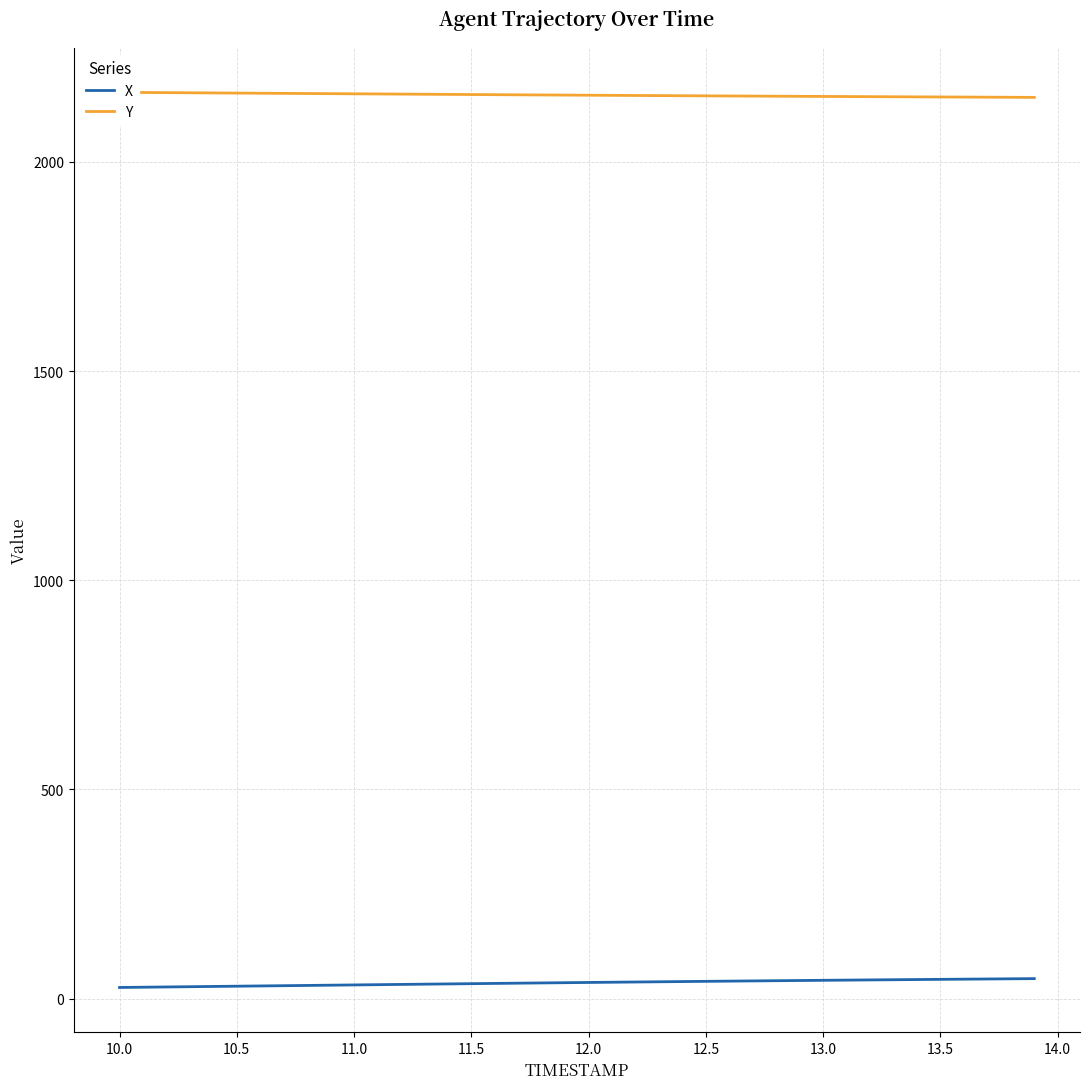

The value of X at 12.0 is 22.3. True or false?

False